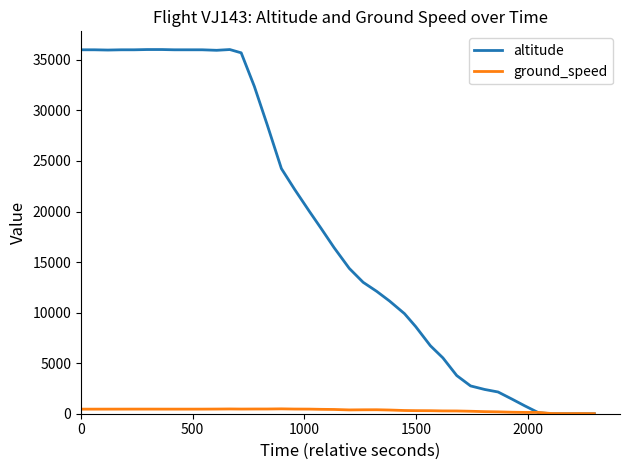

How many interior local peaks does the altitude series have?

1